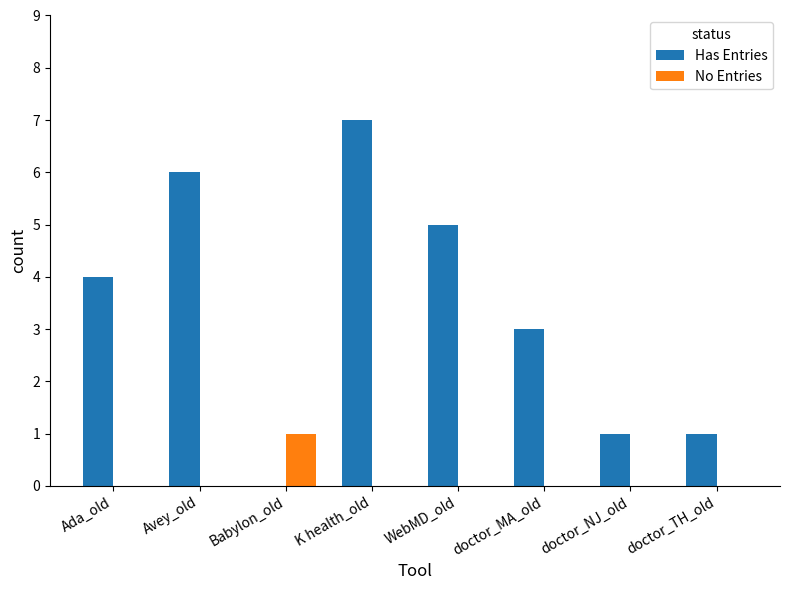

The Has Entries series shows 1 at doctor_TH_old. True or false?

True